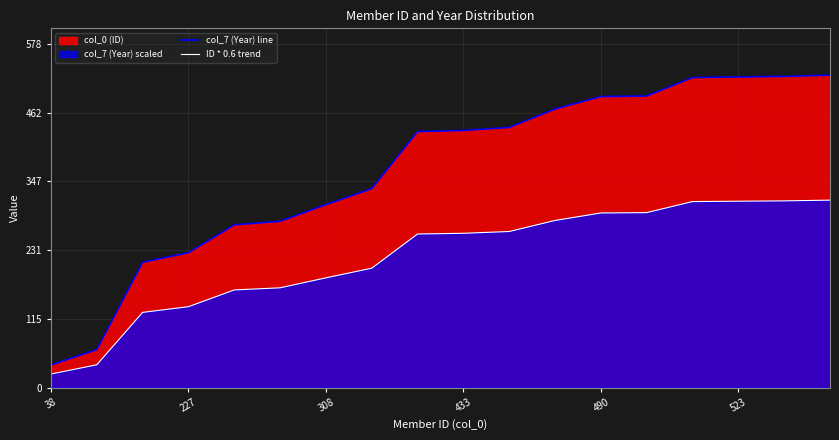

How many data points in ID * 0.6 trend are less than 259?

9